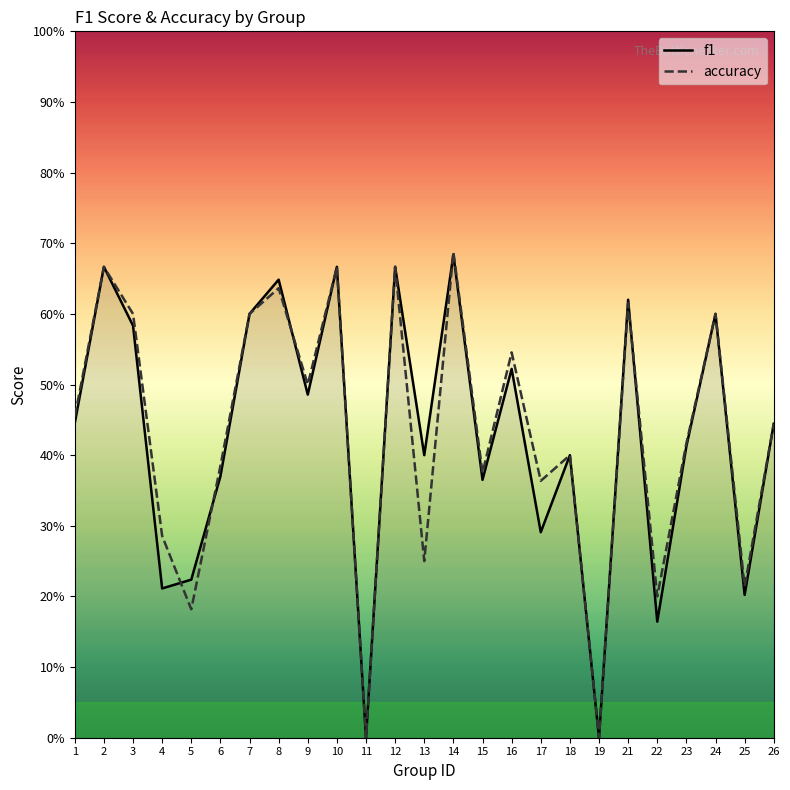

At which category does the chart reach its minimum across all series?

11